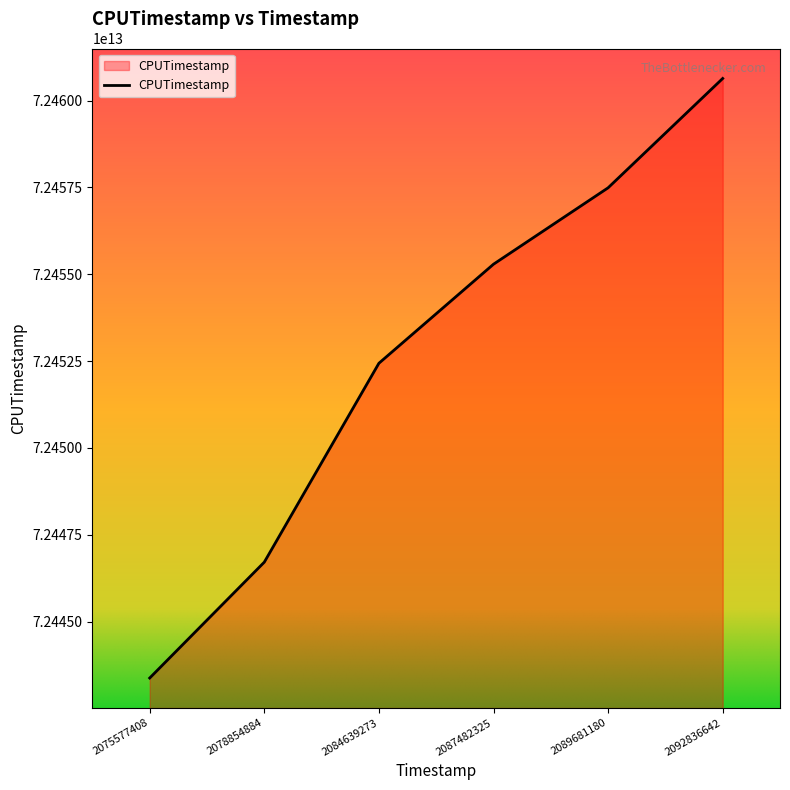

At which category does the chart reach its minimum across all series?

2075577408